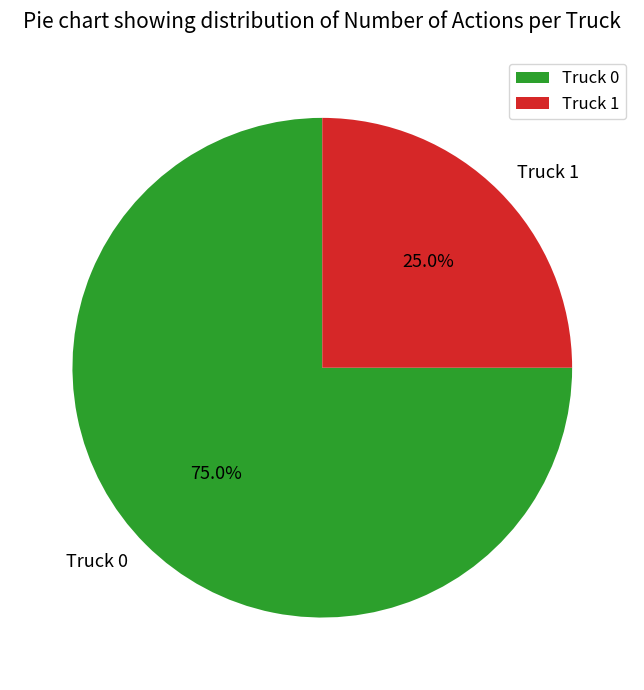

To the nearest percent, what percentage of the pie is Truck 1?

25%